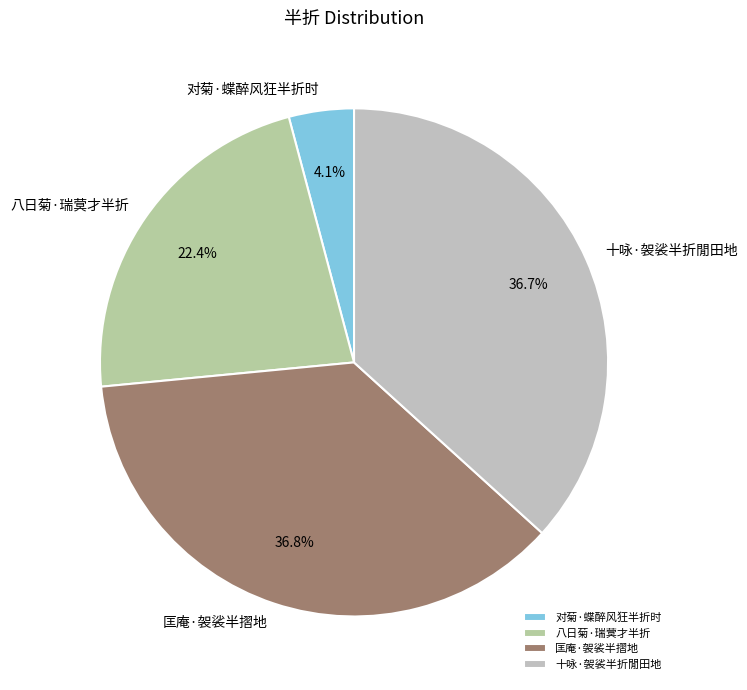

To the nearest percent, what is the average slice percentage?

25%